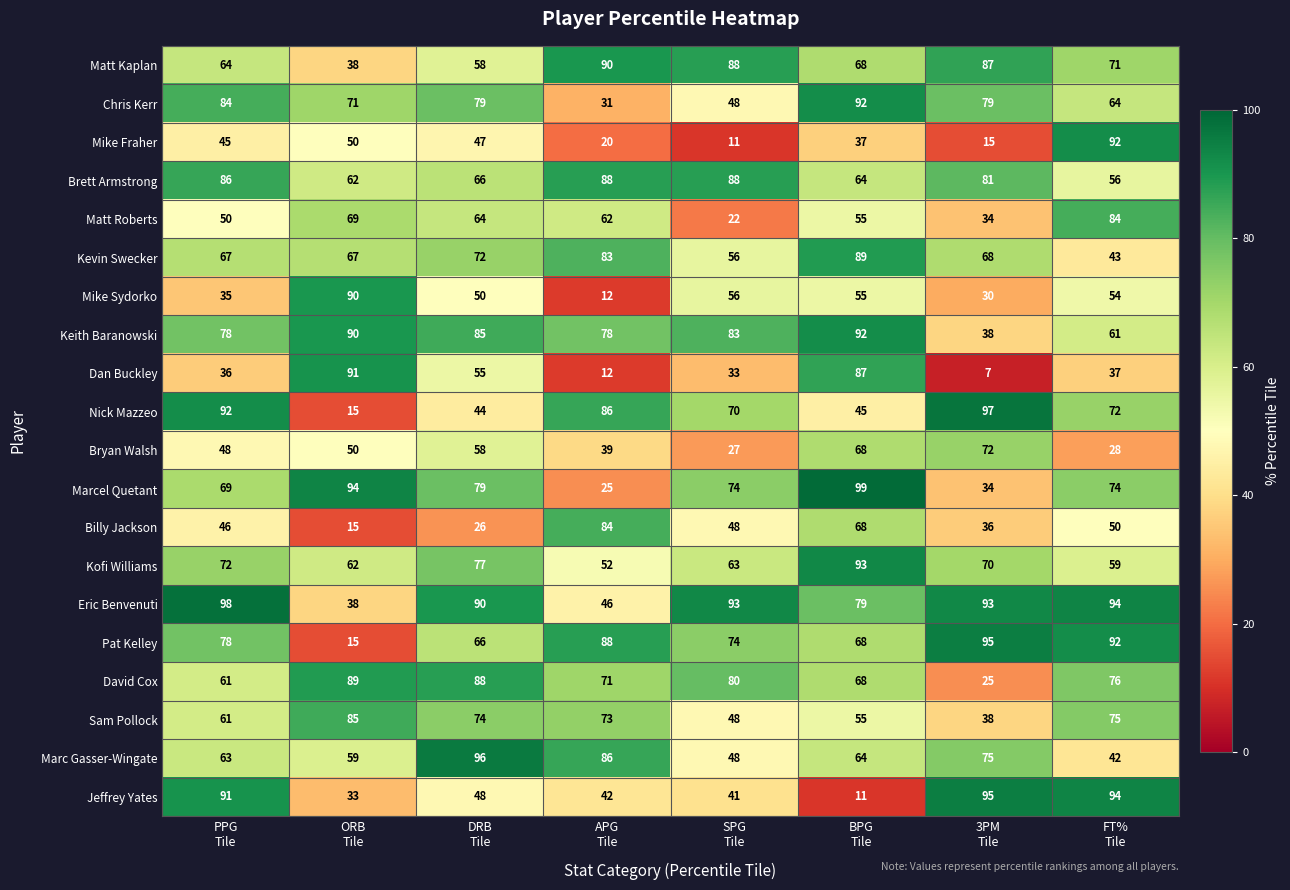

What is the difference between the maximum and second lowest values in the Pat Kelley series?

29